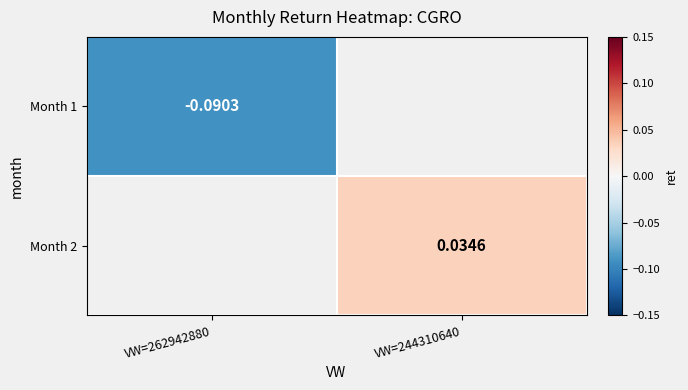

What is the maximum value for Month 1?

-0.1